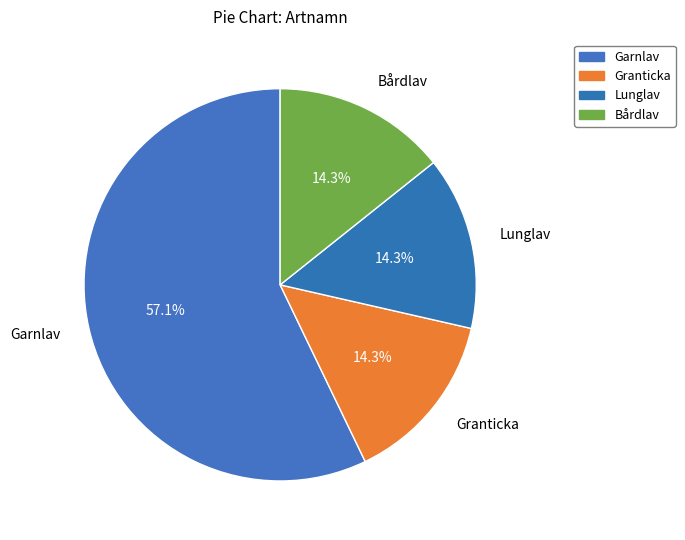

Count the number of slices in the pie.

4